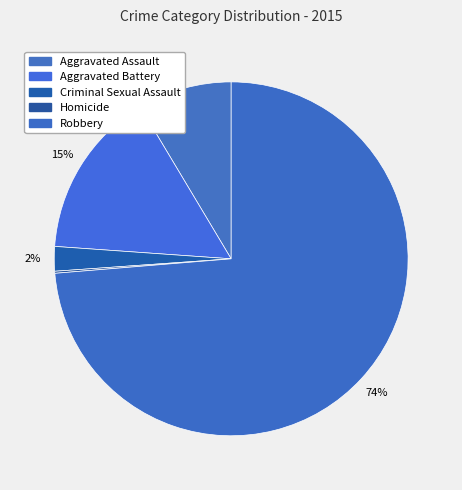

What percentage do Aggravated Assault and Aggravated Battery together represent?

23.9%